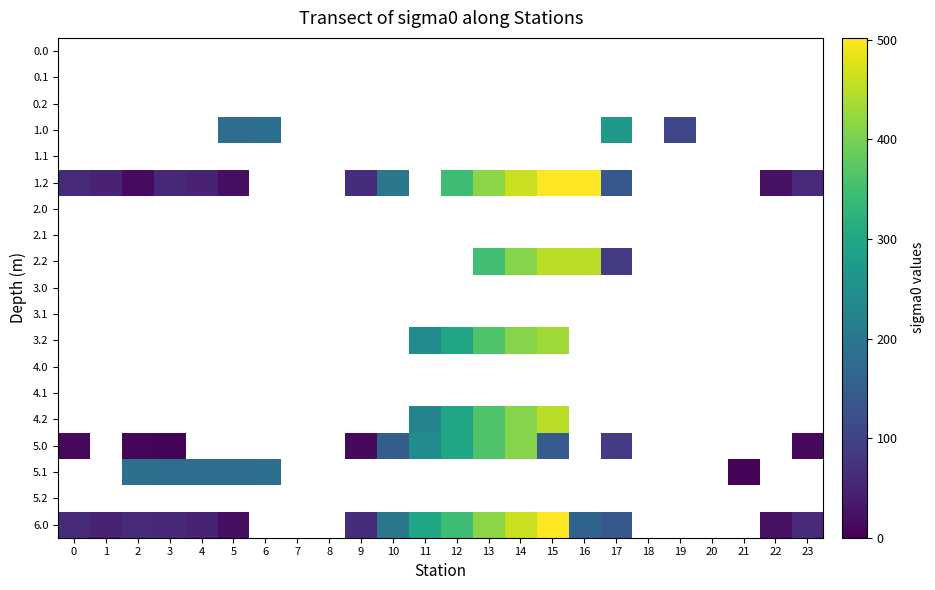

At which category is the sum across all series the highest?

14